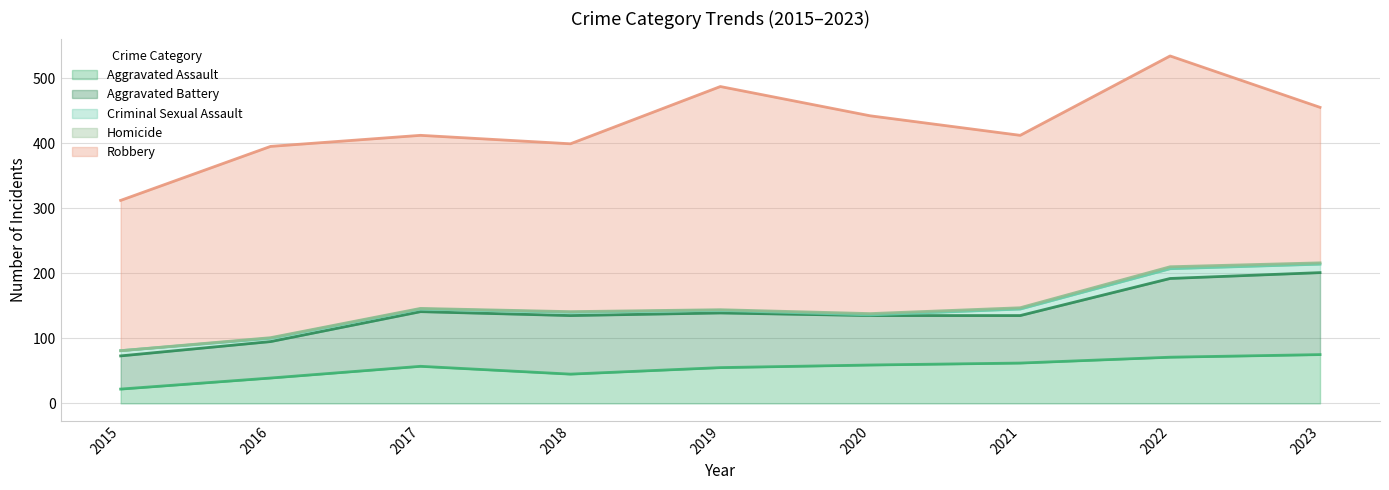

How many values in Homicide are above zero?

8